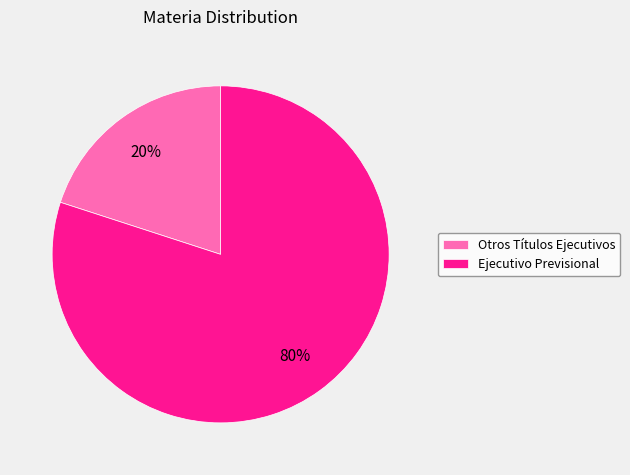

To the nearest percent, what is the average slice percentage?

50%